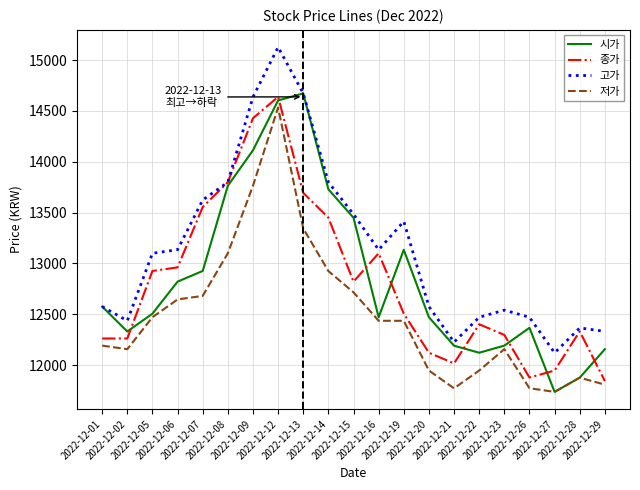

What is the greatest value displayed?

15127